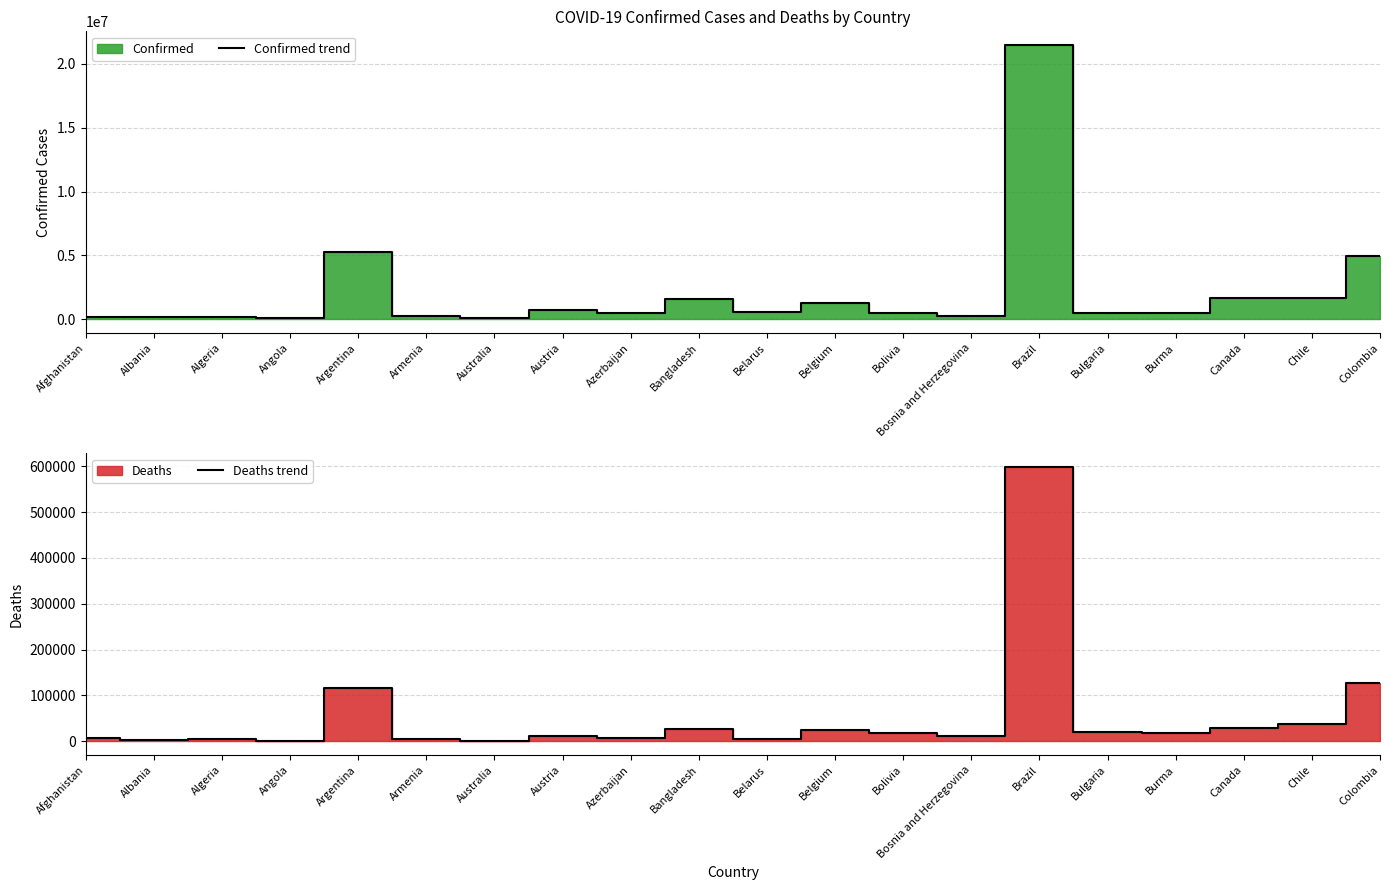

What position from the left is Albania?

2